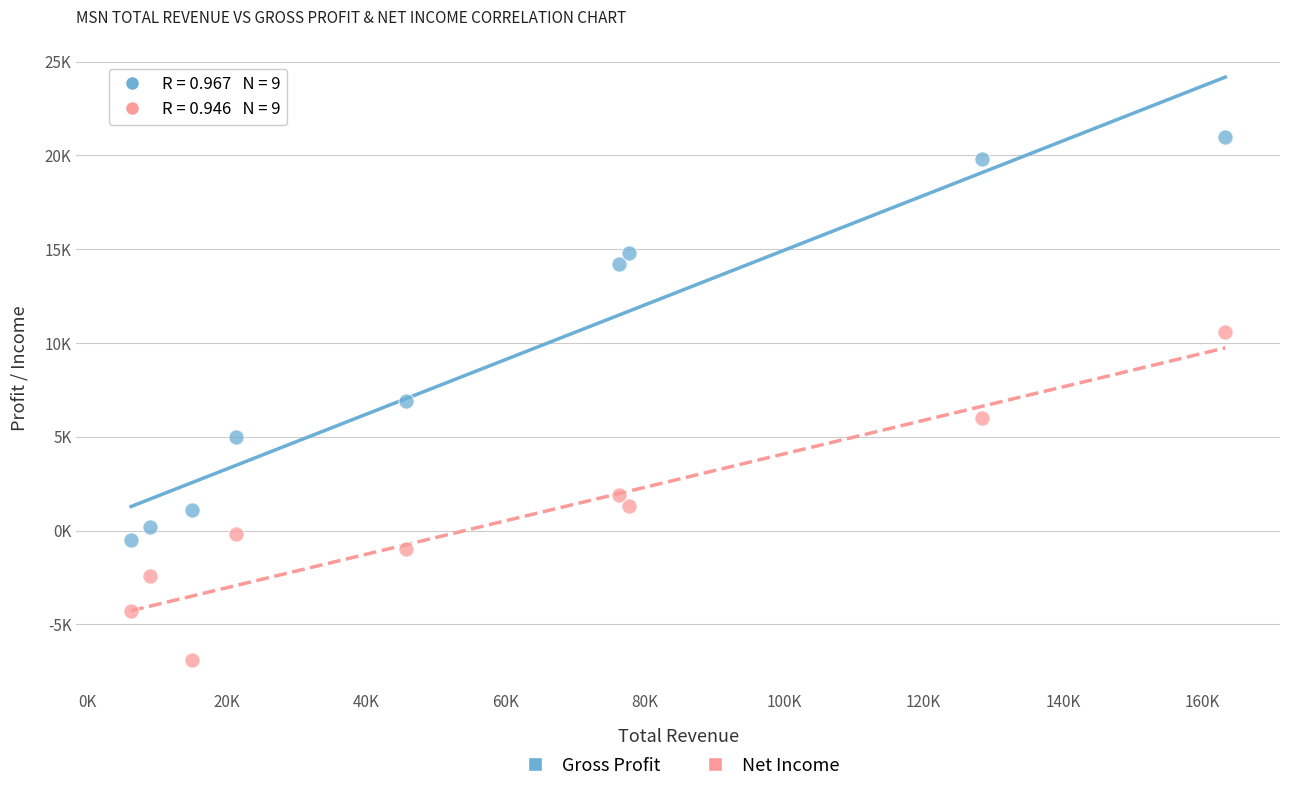

What are all the series names shown in the legend?

Gross Profit, Net Income